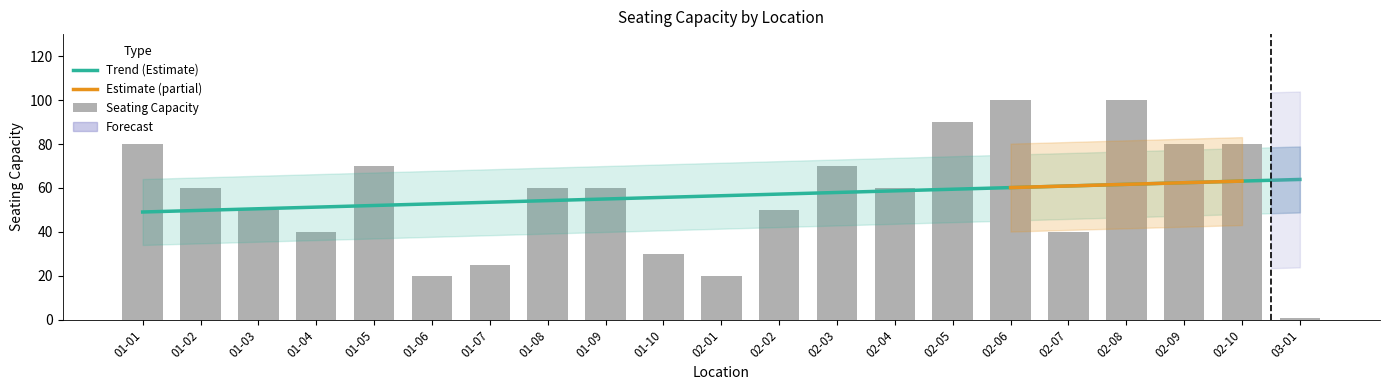

What is the value of the 01-xx bar at the 3rd from the left?

50